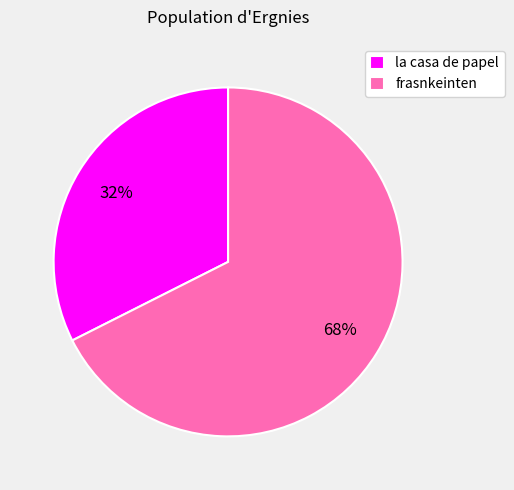

How many slices are in this pie chart?

2